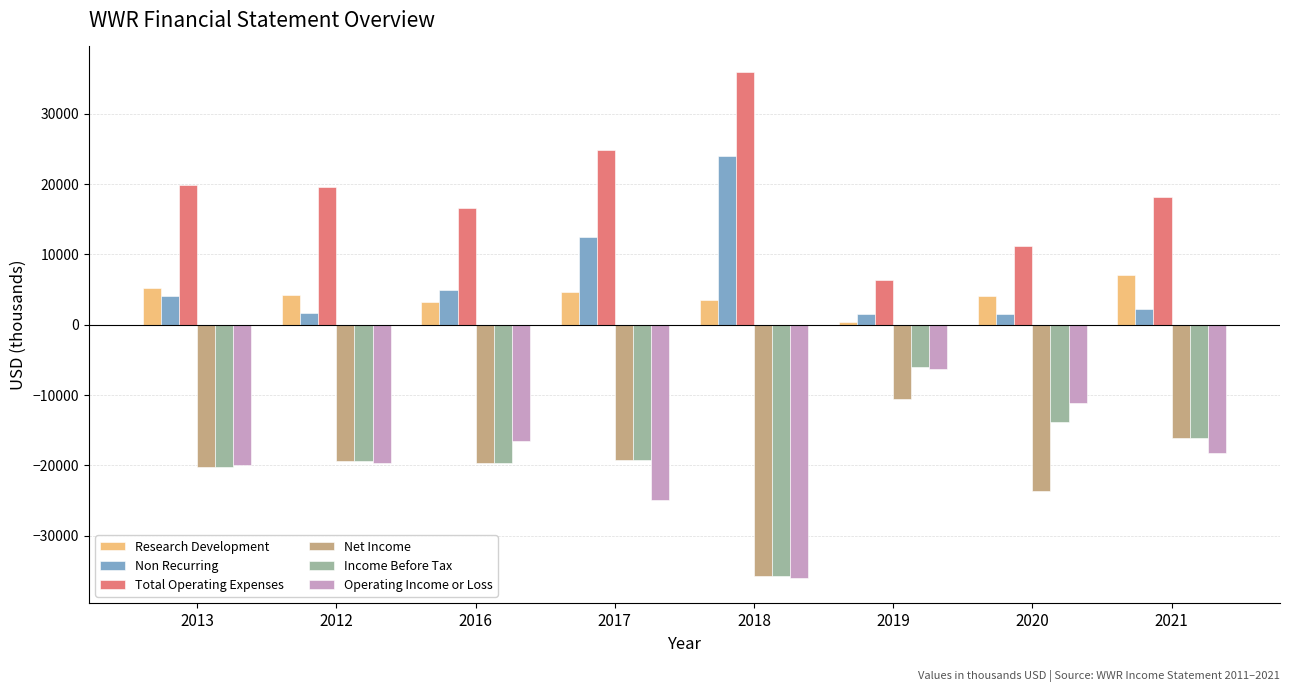

At which category does the chart reach its peak across all series?

2018